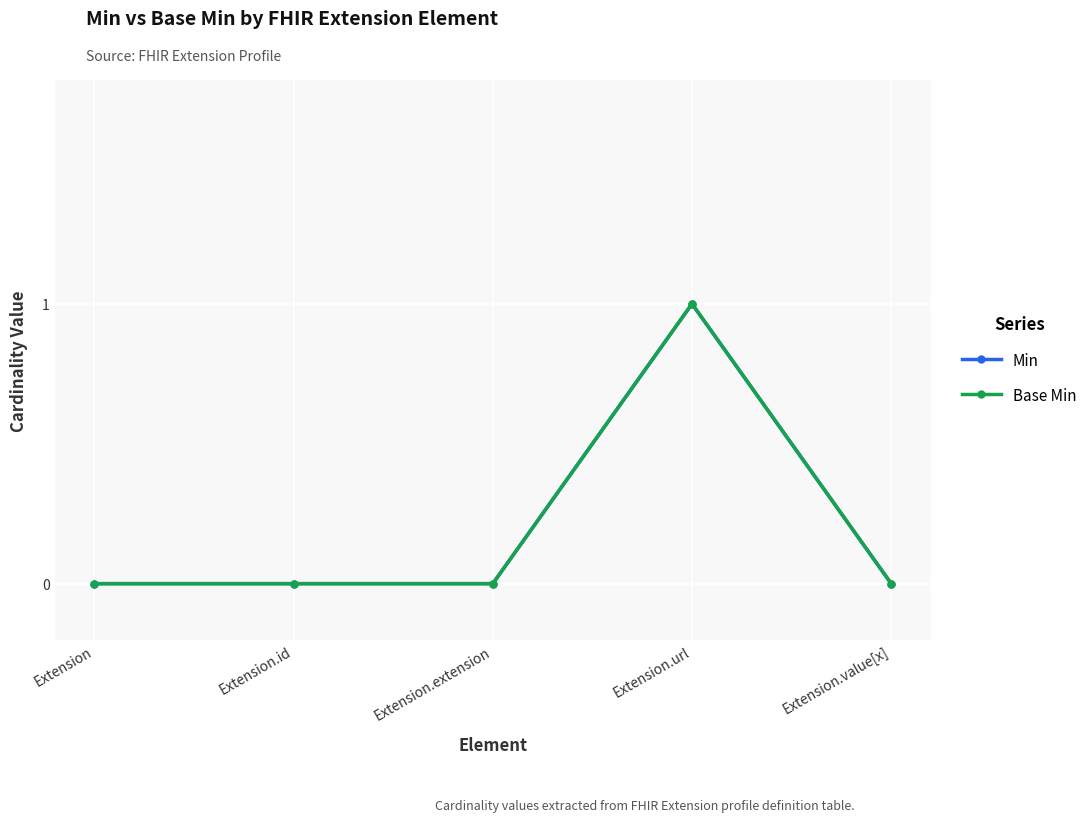

What is the label of the 3rd point from the left?

Extension.extension